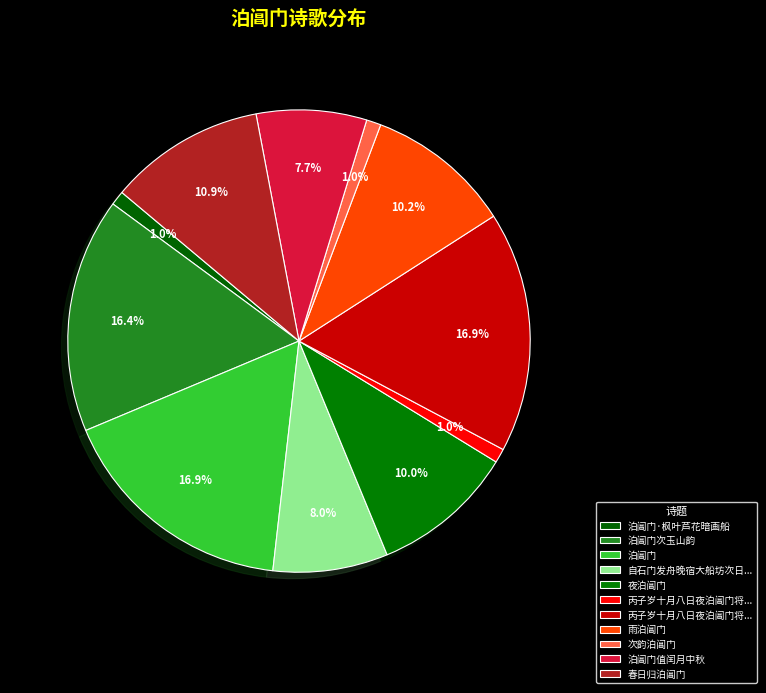

Rank the categories by value from highest to lowest.

泊阊门, 丙子岁十月八日夜泊阊门将还溪上有怀友仁陆徵君, 泊阊门次玉山韵, 春日归泊阊门, 雨泊阊门, 夜泊阊门, 自石门发舟晚宿大船坊次日发过平望驿午过吴江县晚抵苏州泊阊门, 泊阊门值闰月中秋, 次韵泊阊门, 泊阊门·枫叶芦花暗画船, 丙子岁十月八日夜泊阊门将还溪上有怀友仁陆